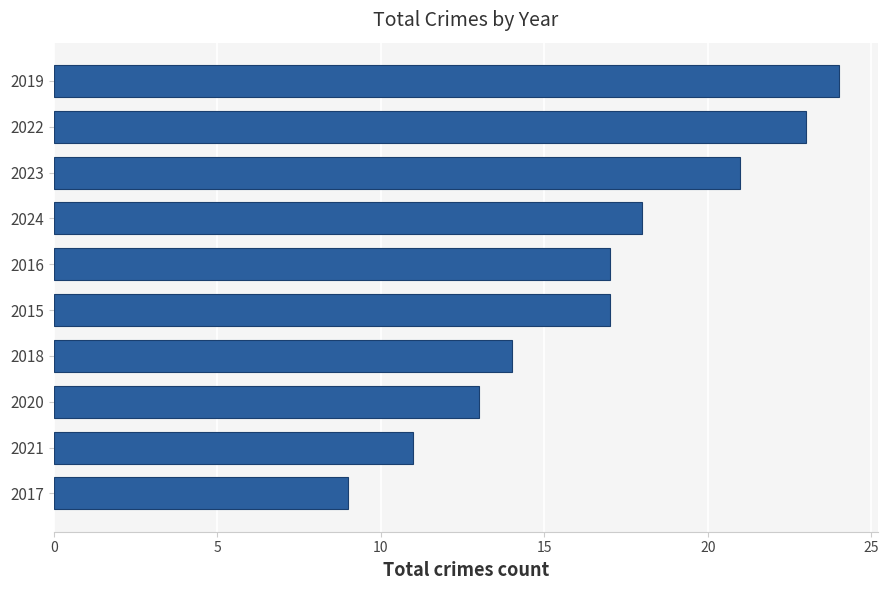

Between 2019 and 2016, which is larger?

2019